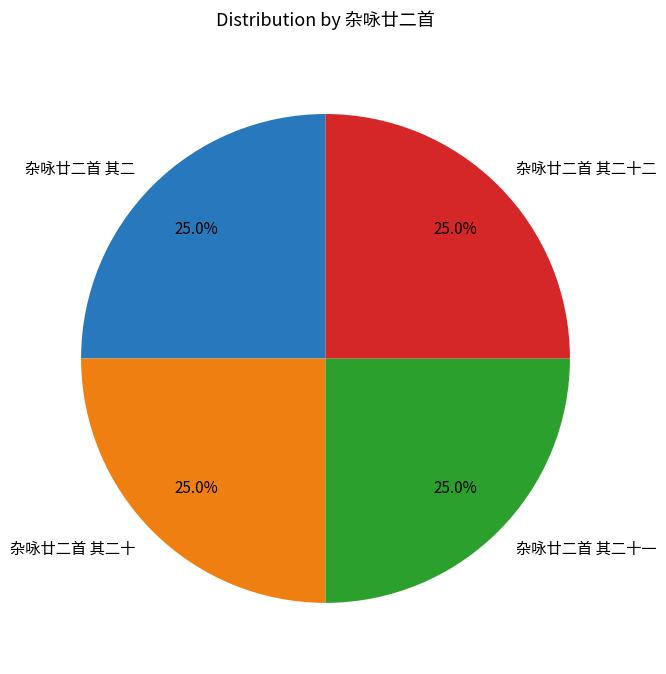

How many segments does this pie chart have?

4